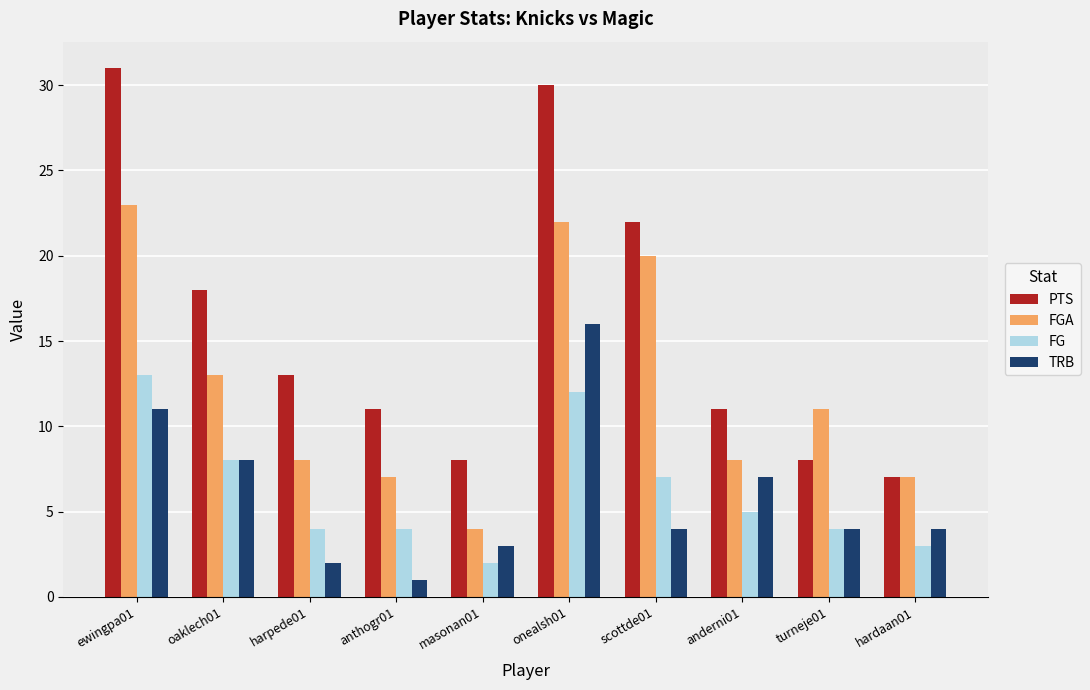

At which label is TRB closest to 8?

oaklech01